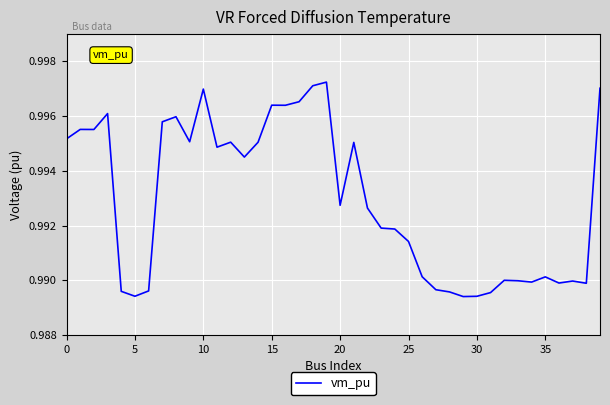

What is the average value?

1.0